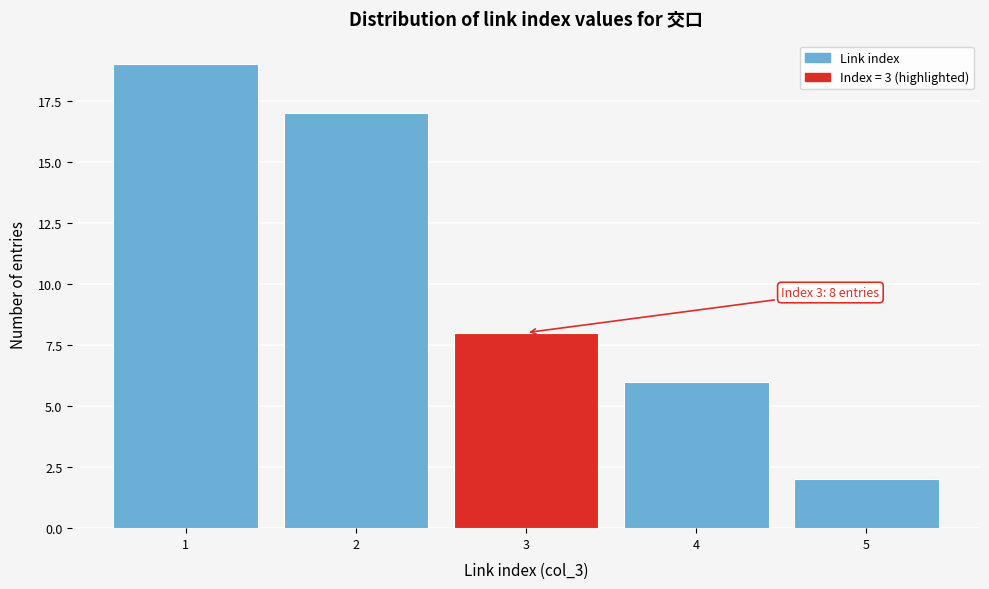

Reading left to right, what are all the values shown in this chart?

1=19	2=17	3=8	4=6	5=2